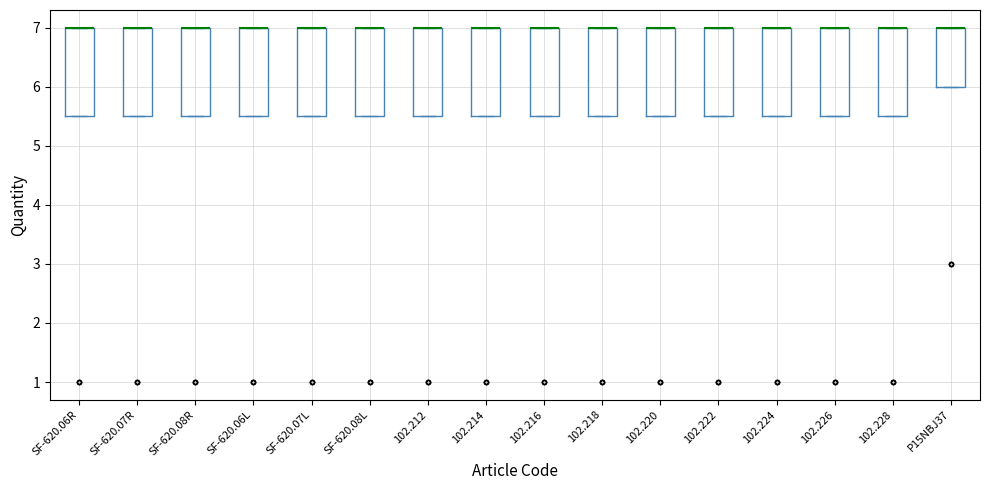

Where is the upper edge of the box for 102.216 on the y-axis? The values are not printed on the chart, so give them approximately, as read against the axis.

7.0